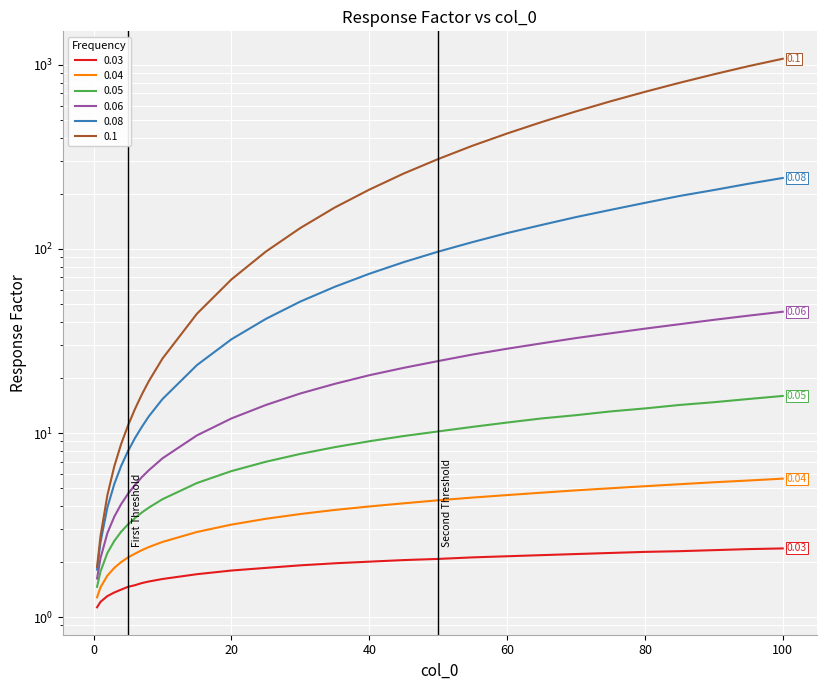

True or false: 0.06 has more than 0 points higher than both neighbors.

False